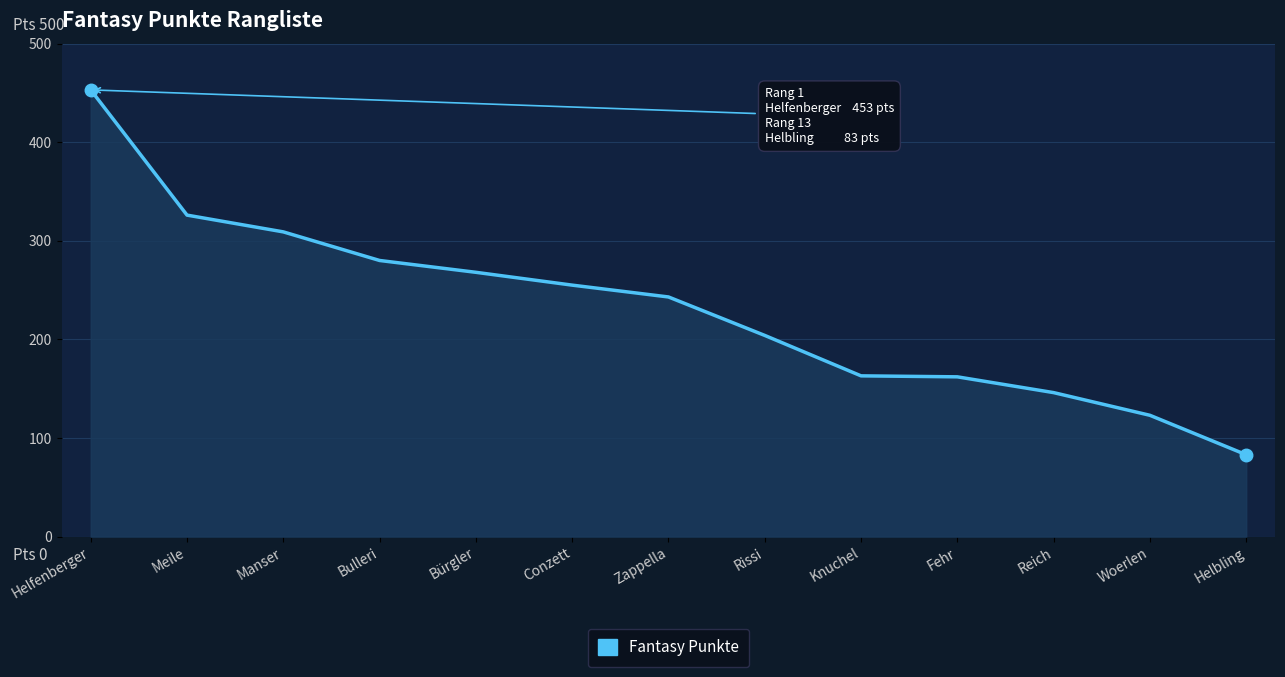

How many lines are shown in the chart?

1